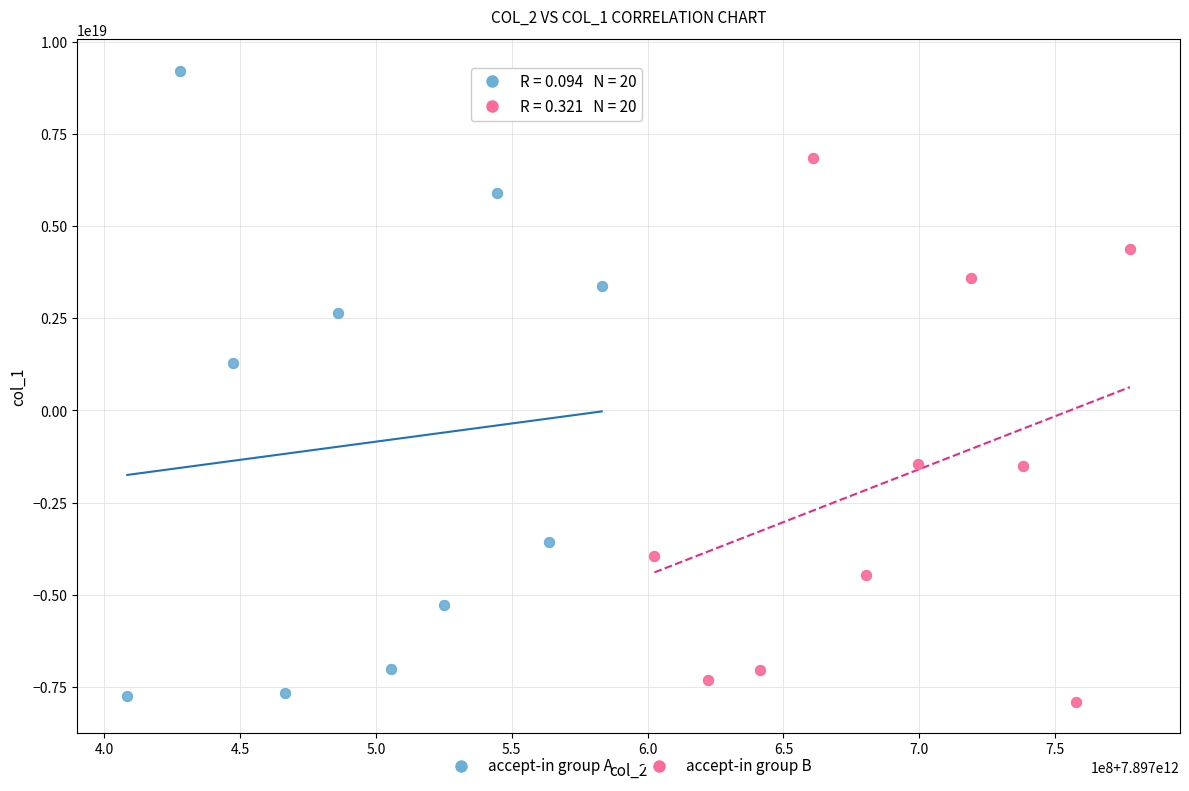

Which series has the widest spread of Y values?

accept-in group A